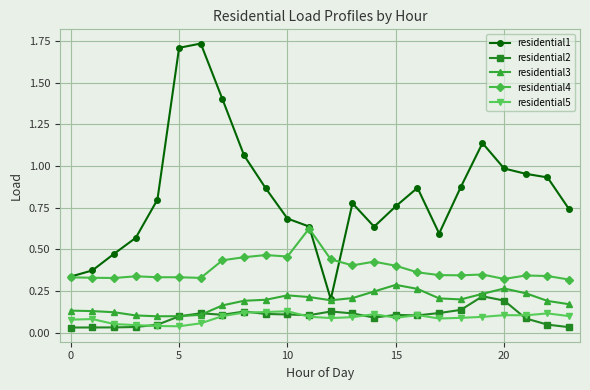

Which series has the largest total across all categories?

residential1